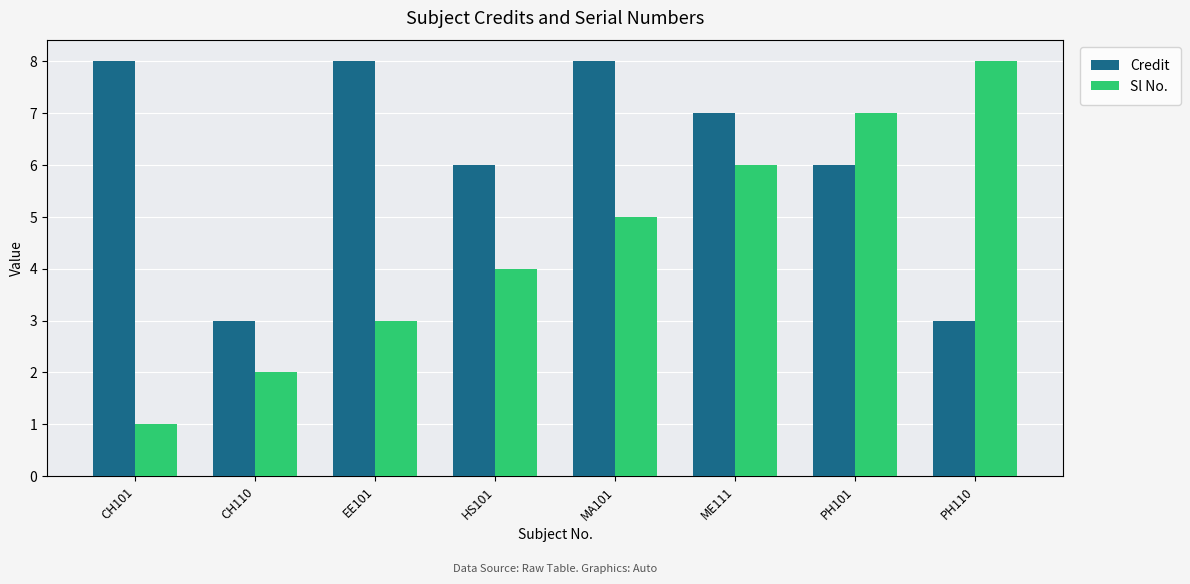

List the series in order of their overall mean, highest first.

Credit, Sl No.